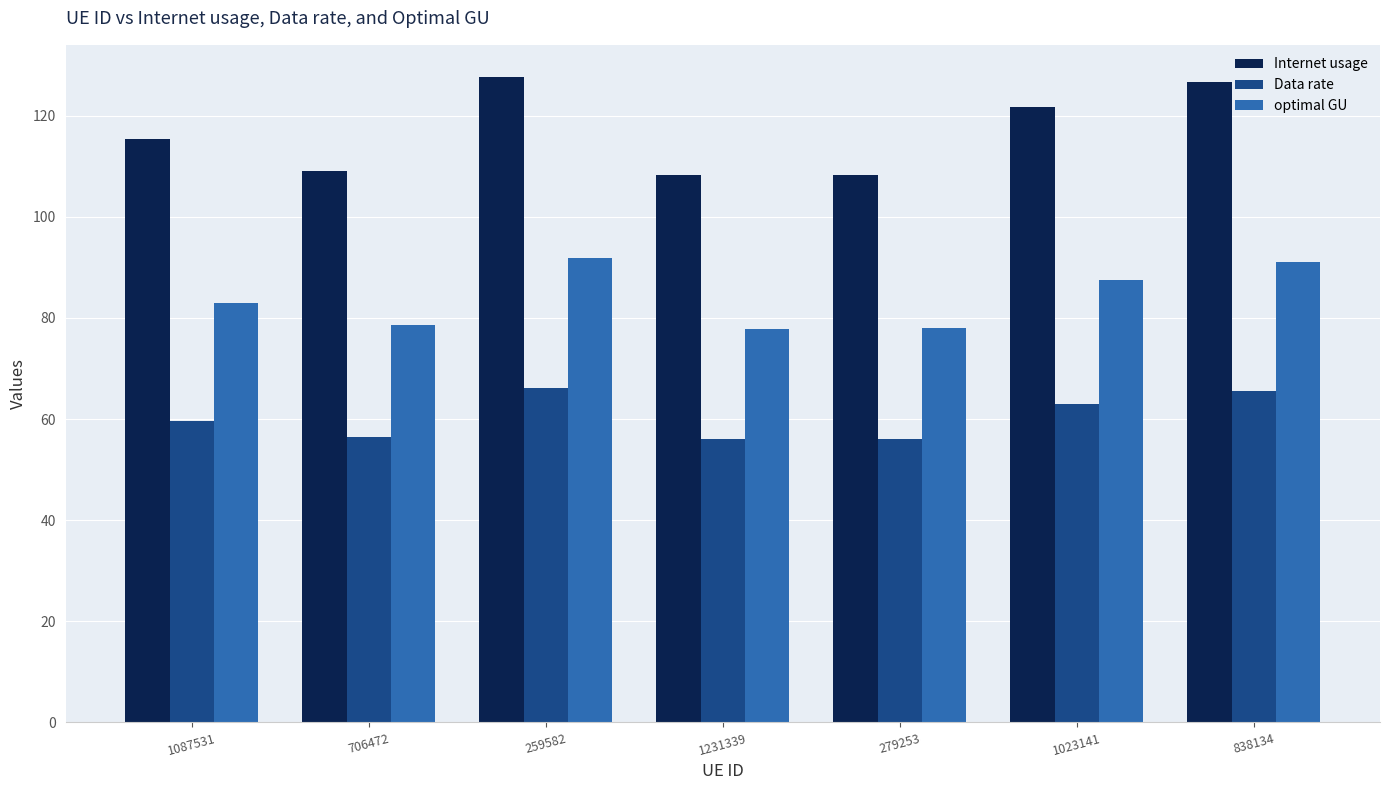

Which series has the largest total across all categories?

Internet usage